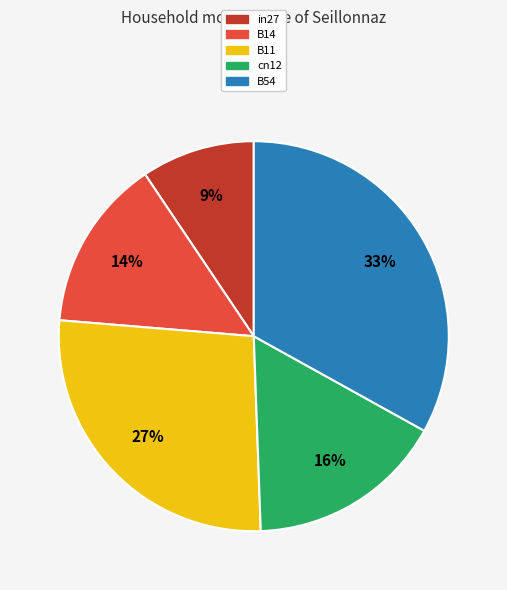

Between B54 and cn12, which is larger?

B54